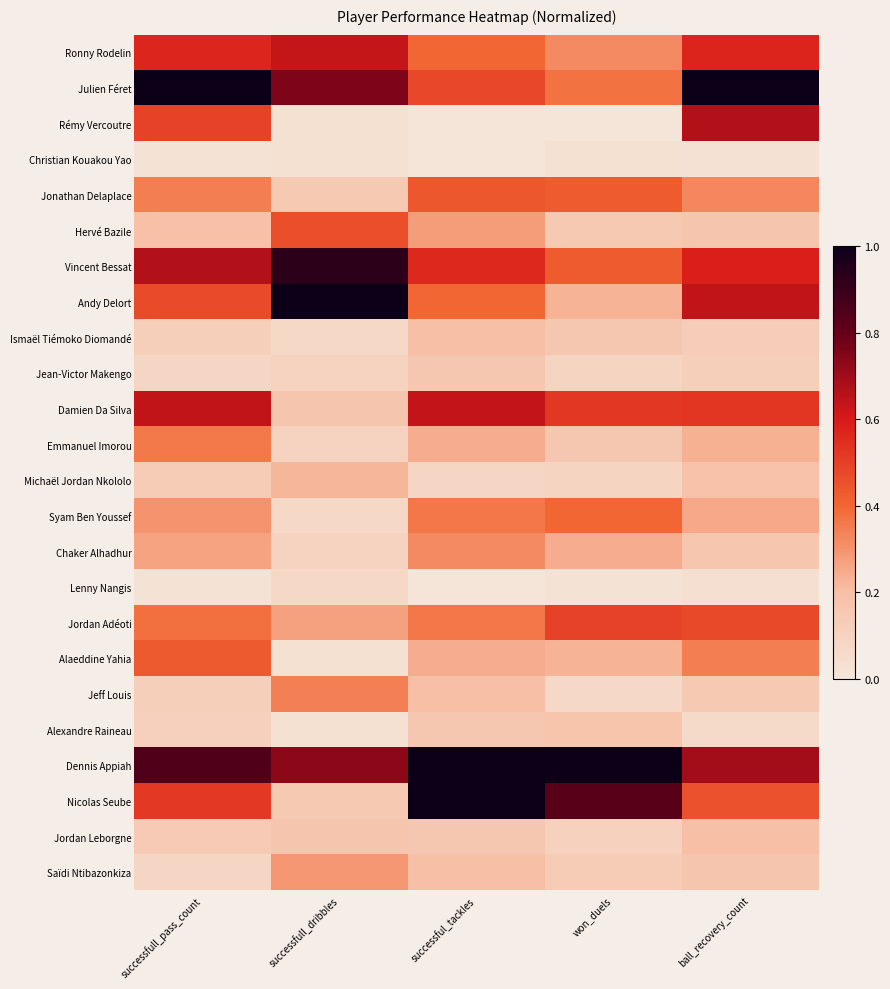

What is the total value across all series at successful_tackles?

7.9